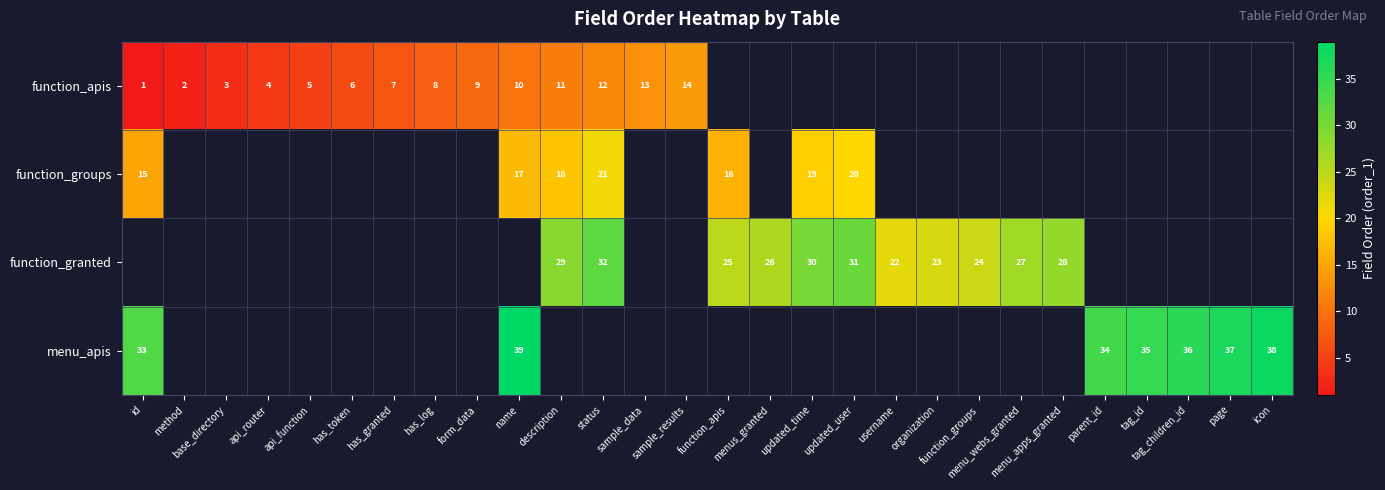

Which series has the widest spread of values?

function_apis